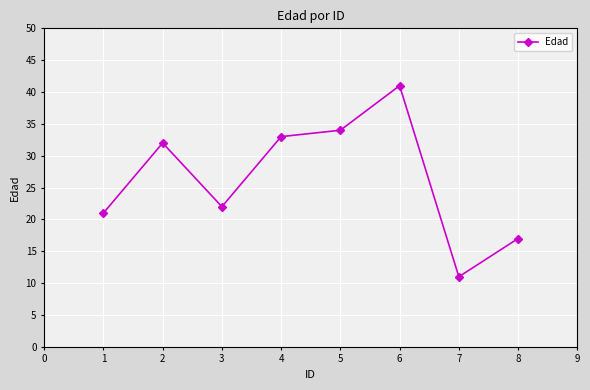

What is the ratio of the value at 5 to the value at 6?

0.8